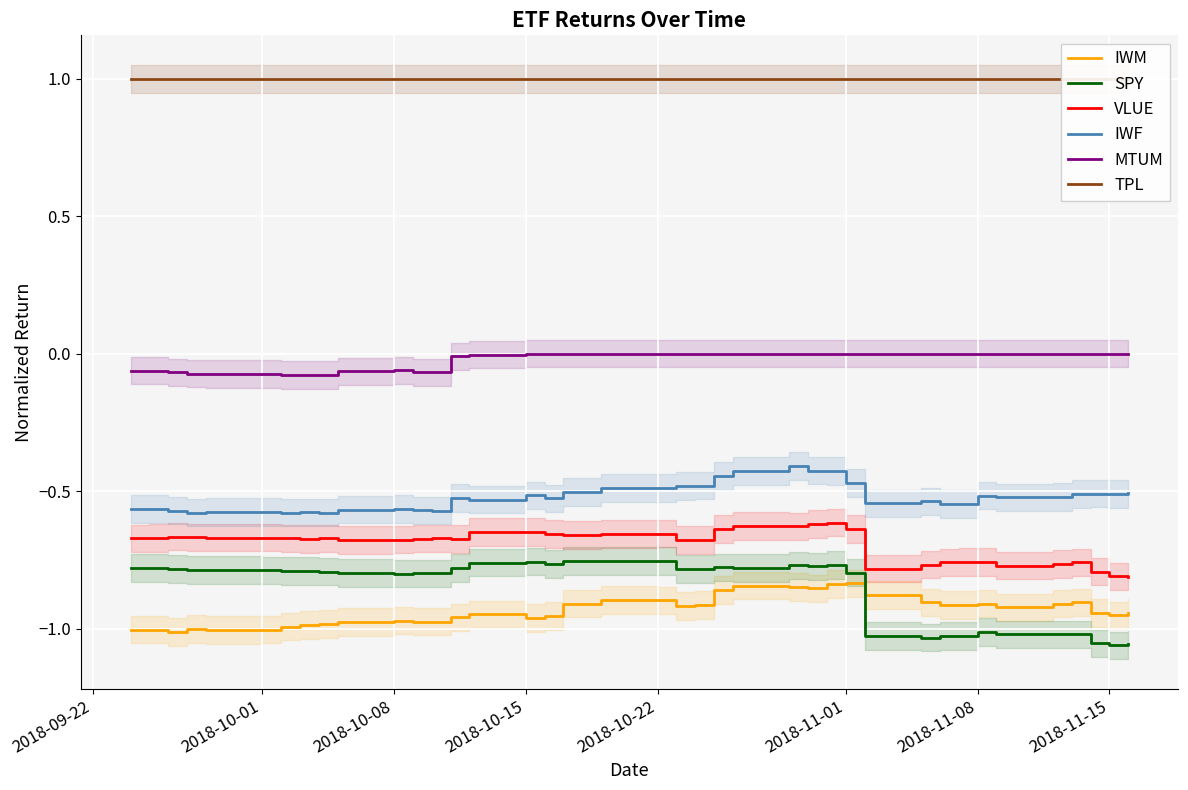

True or false: MTUM and SPY cross at least once.

False